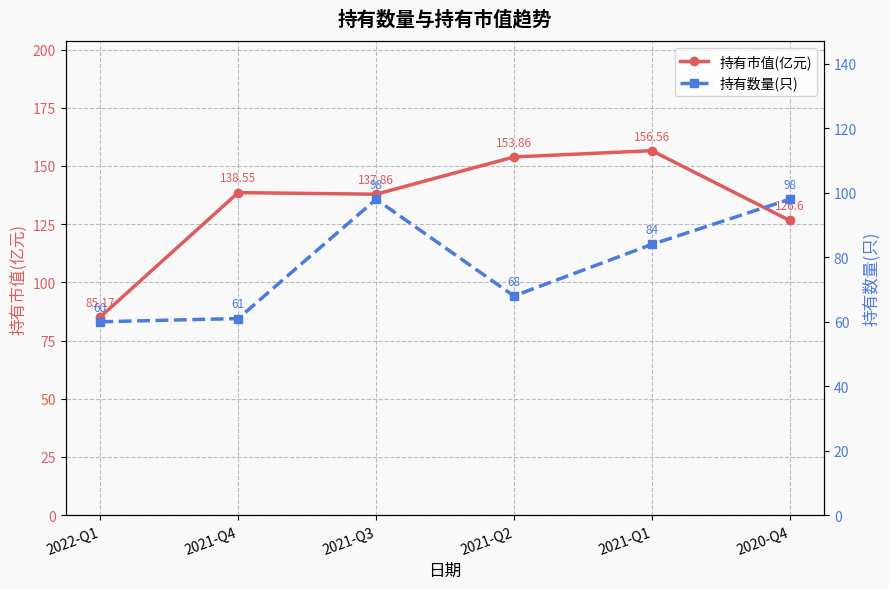

What is the sum of the 持有数量(只) values at 2022-Q1 and 2021-Q2?

128.0